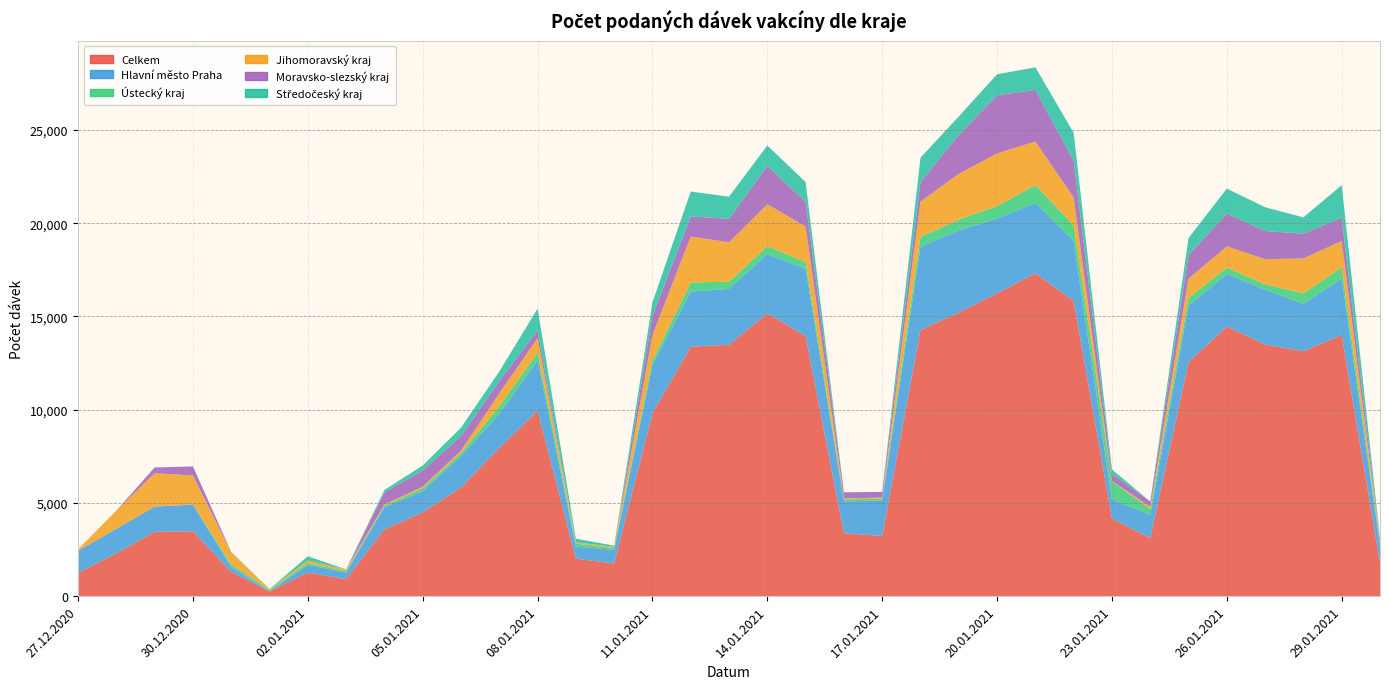

Reading left to right, list all the values displayed in this chart.

Celkem: 1254	2296	3451	3479	1306	261	1267	914	3581	4495	5826	7950	9944	2013	1754	9807	13382	13481	15168	13943	3376	3230	14274	15211	16245	17310	15839	4160	3110	12560	14464	13496	13134	14007	1805
Hlavní město Praha: 1180	1321	1353	1423	257	0	408	355	1183	1138	1688	1832	2709	647	728	2592	2956	2994	3177	3612	1708	1893	4462	4413	4010	3786	3205	1035	1249	3025	2814	2937	2545	3021	913
Ústecký kraj: 0	0	0	17	130	90	94	79	88	158	153	404	404	159	96	243	487	388	428	361	108	100	538	567	664	949	841	970	310	413	344	289	557	610	152
Jihomoravský kraj: 73	975	1791	1552	638	30	138	86	61	77	132	691	779	55	68	1360	2461	2115	2245	1909	50	67	1890	2455	2828	2336	1498	12	126	1029	1136	1354	1873	1410	74
Moravsko-slezský kraj: 1	0	306	486	24	0	0	0	654	871	788	660	416	12	0	1028	1081	1262	2051	1329	327	301	1047	2095	3117	2768	1975	377	280	1264	1765	1503	1333	1255	42
Středočeský kraj: 0	0	1	0	18	0	234	0	127	268	446	512	1164	195	65	727	1333	1184	1102	1052	0	0	1301	986	1123	1213	1489	241	0	912	1334	1279	873	1739	114